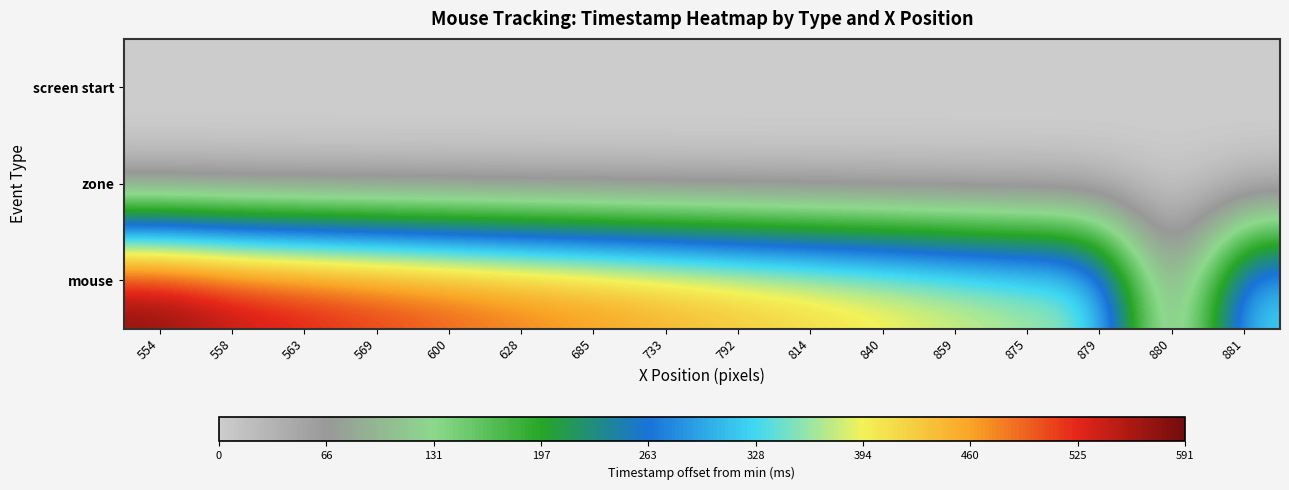

What is the total value across all series at 685?

475.2